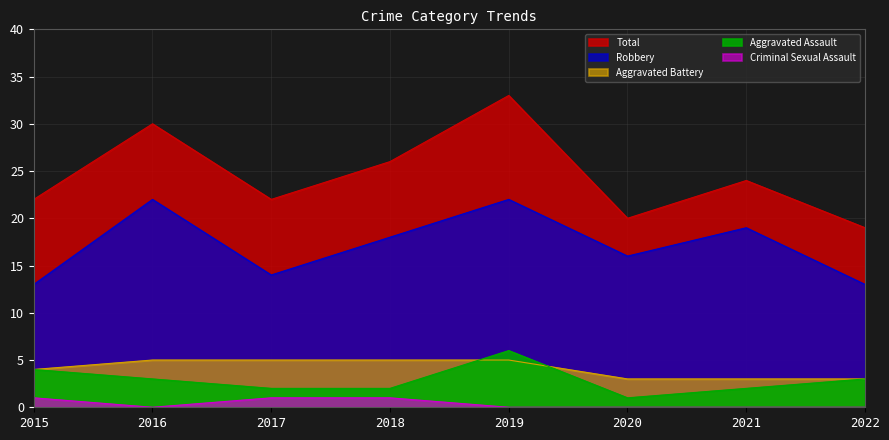

What is the sum of the Total values at 2022 and 2017?

41